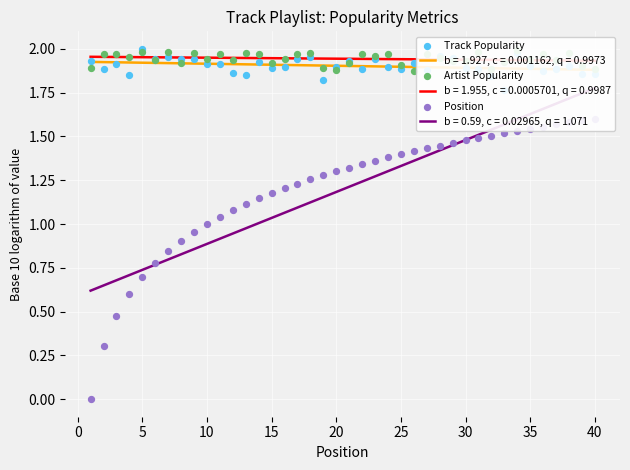

Is the value of Artist Popularity at 20 greater than the value of Position at 31?

Yes